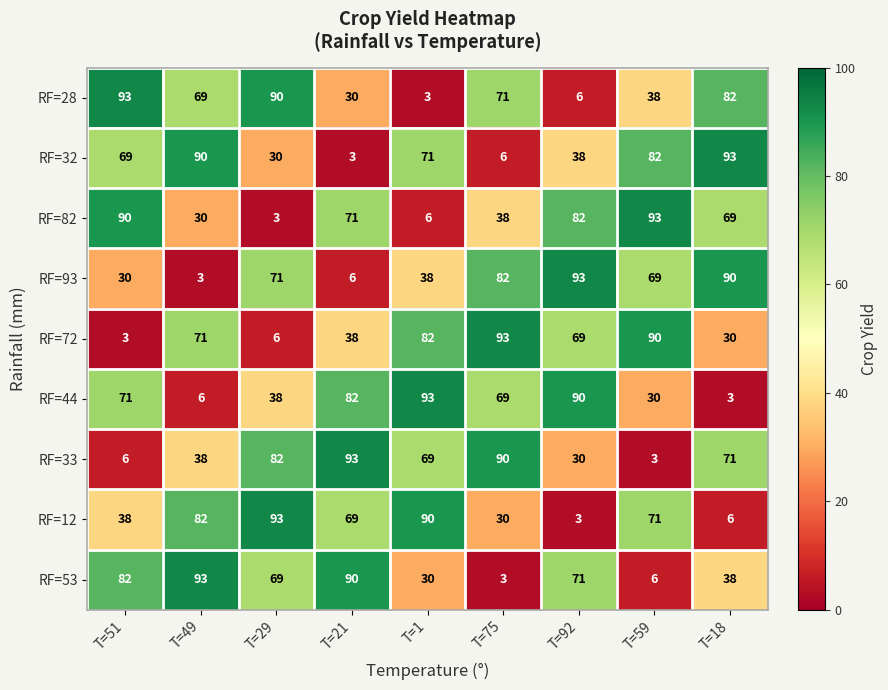

What is the difference between the maximum and minimum values in the RF=93 series?

90